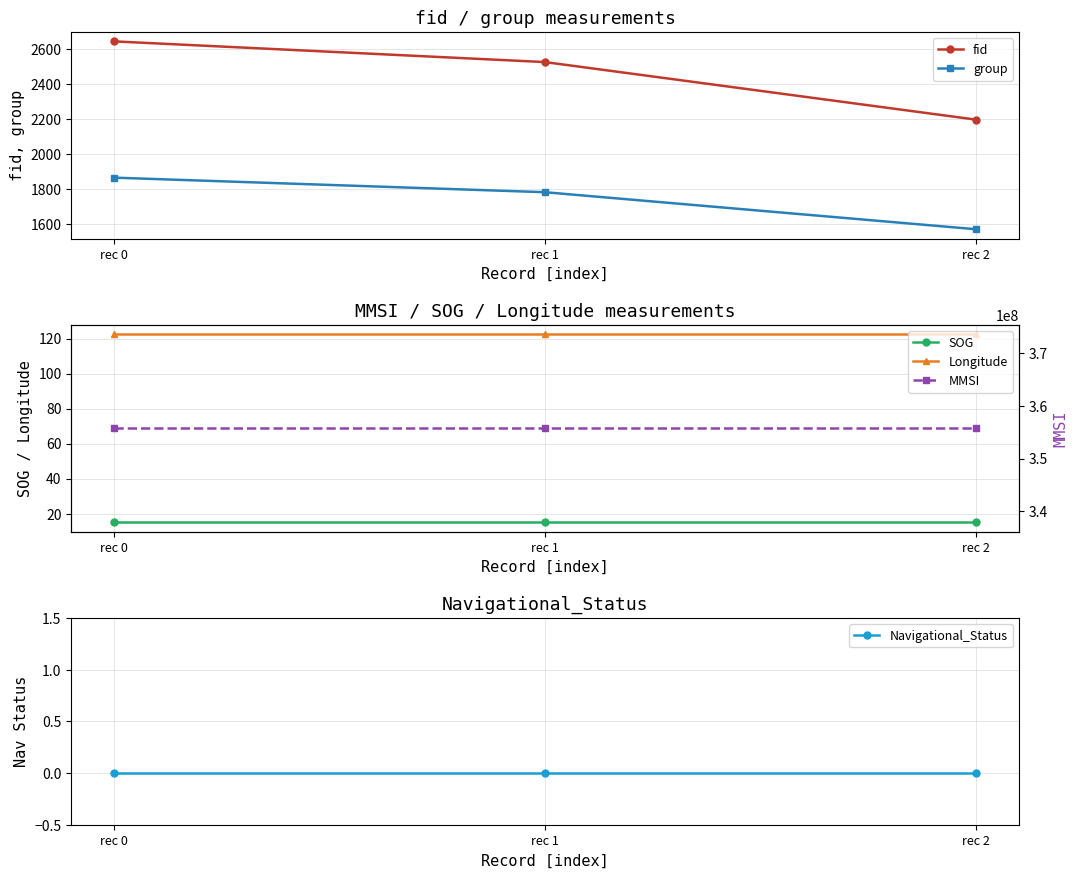

List the labels in order of Navigational_Status value, smallest first.

rec 0, rec 1, rec 2